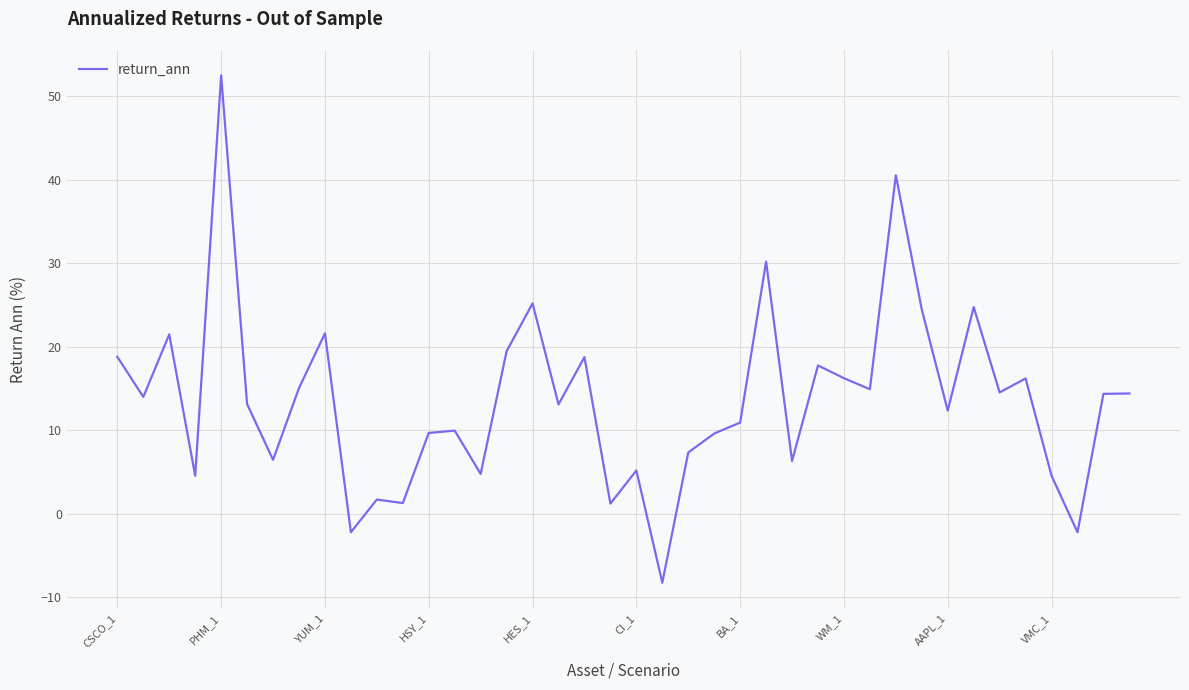

How many negative values are there?

3